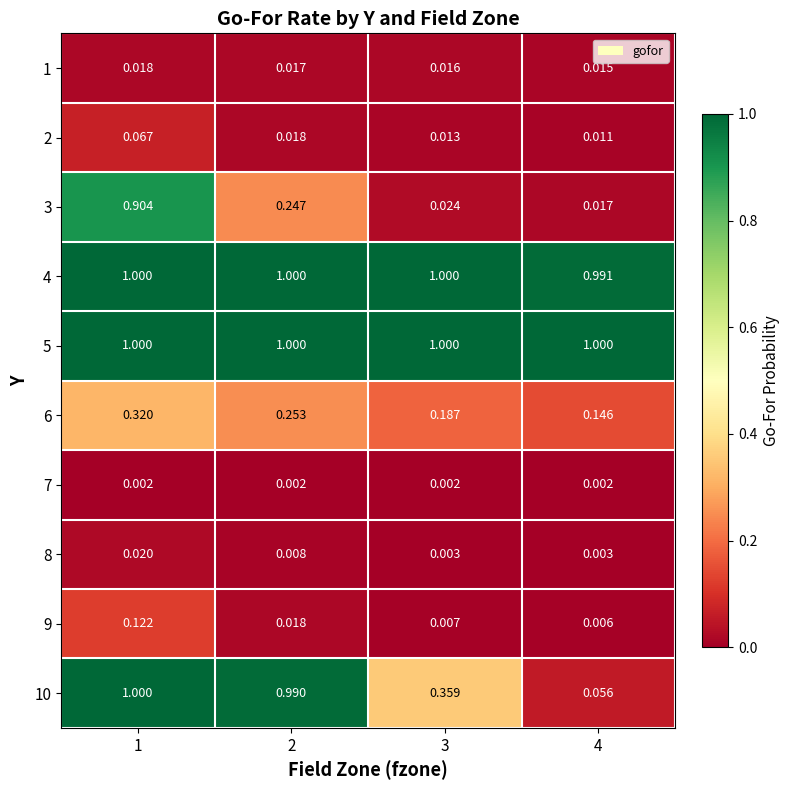

Is the value of 9 at 4 greater than the value of 3 at 3?

No